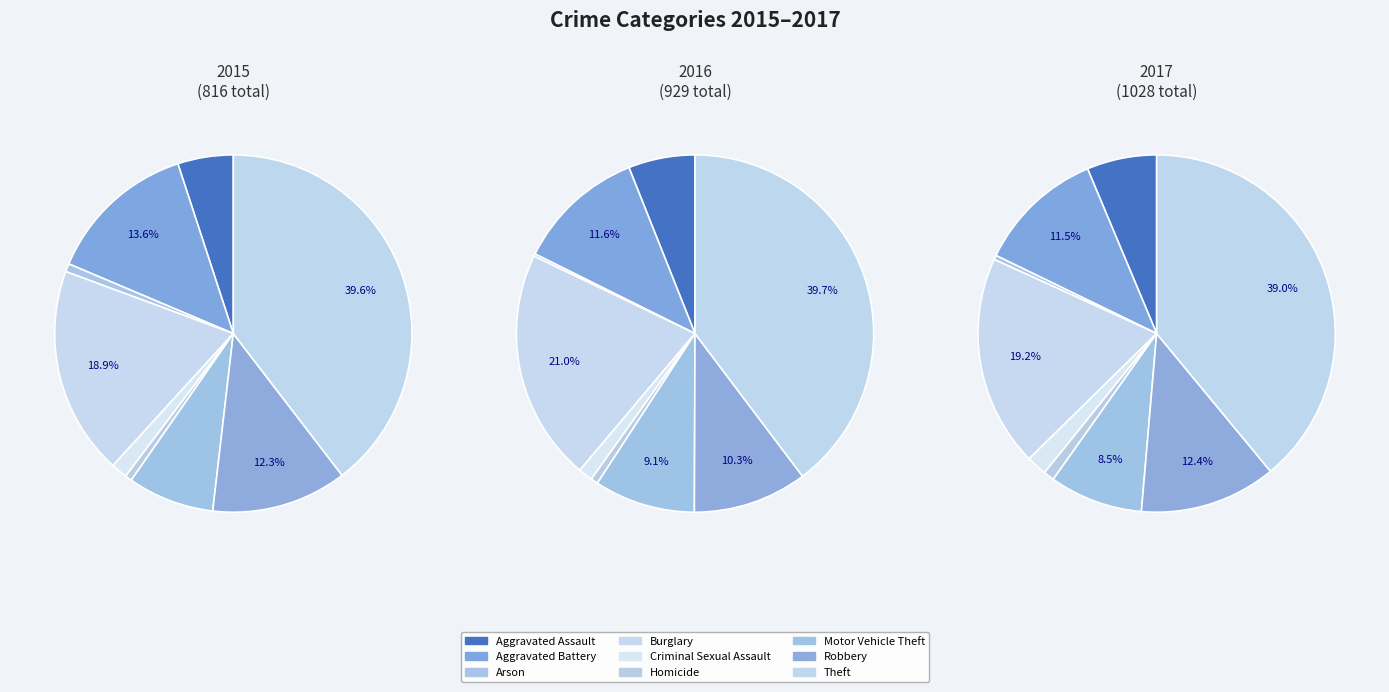

How many slices are in this pie chart?

9